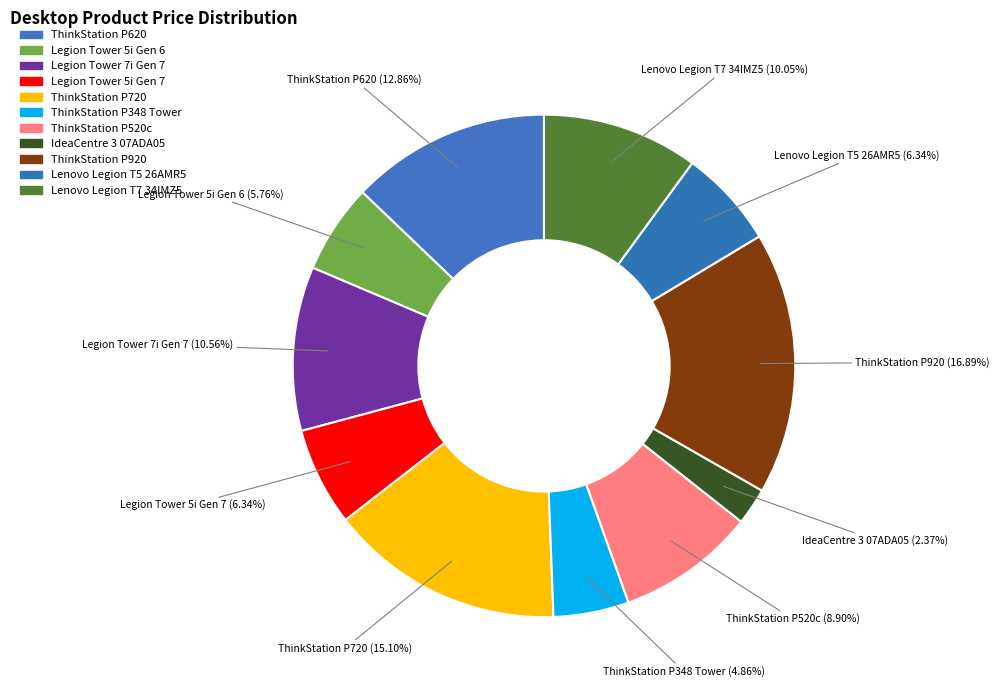

Is it true that ThinkStation P920 is 17% of the pie?

True